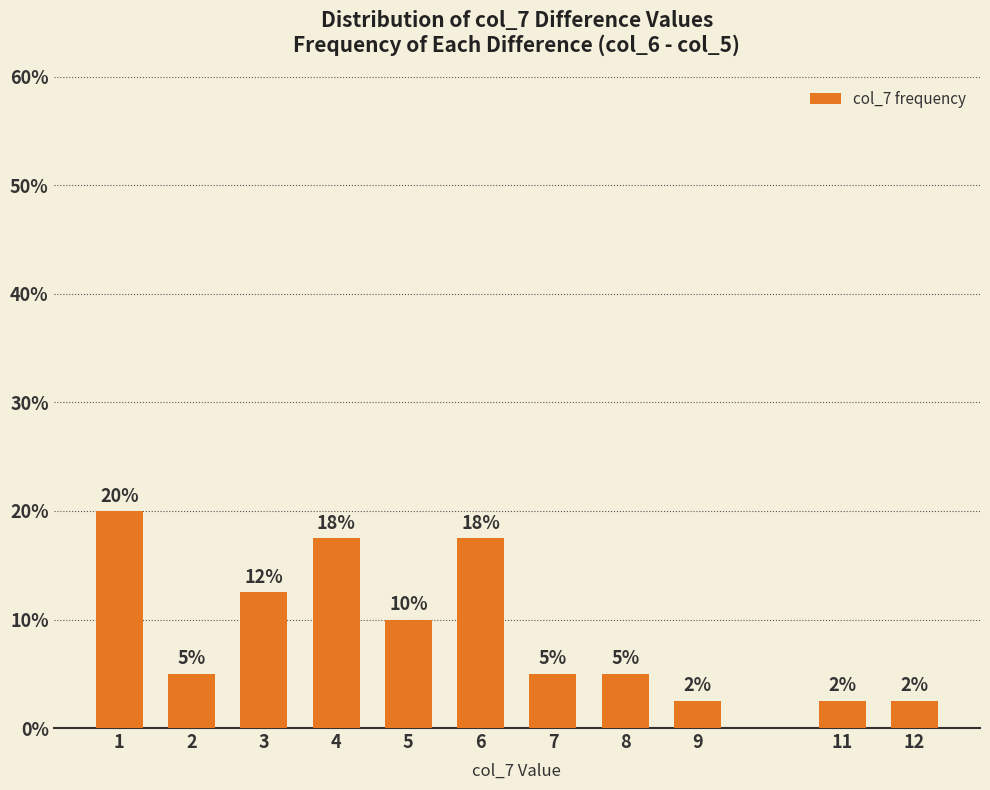

At which label does the data first exceed 5?

1